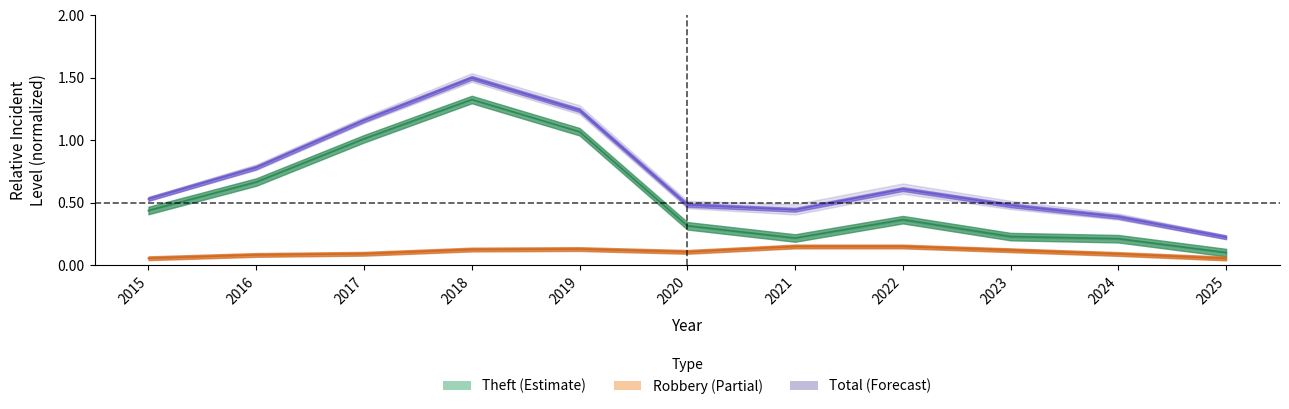

True or false: Theft and Robbery intersect in this chart.

False